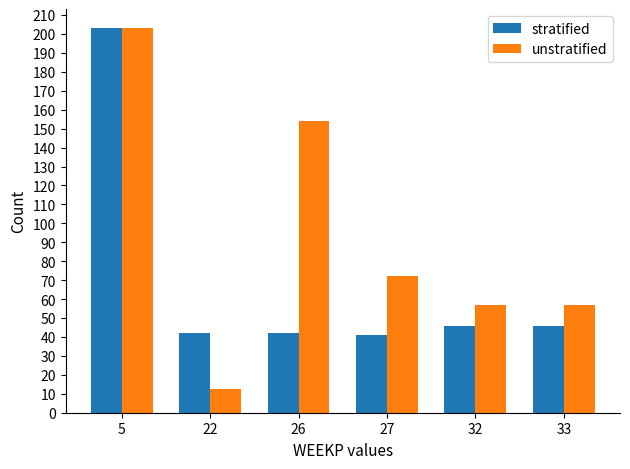

Which series changed the most between 22 and 27?

unstratified